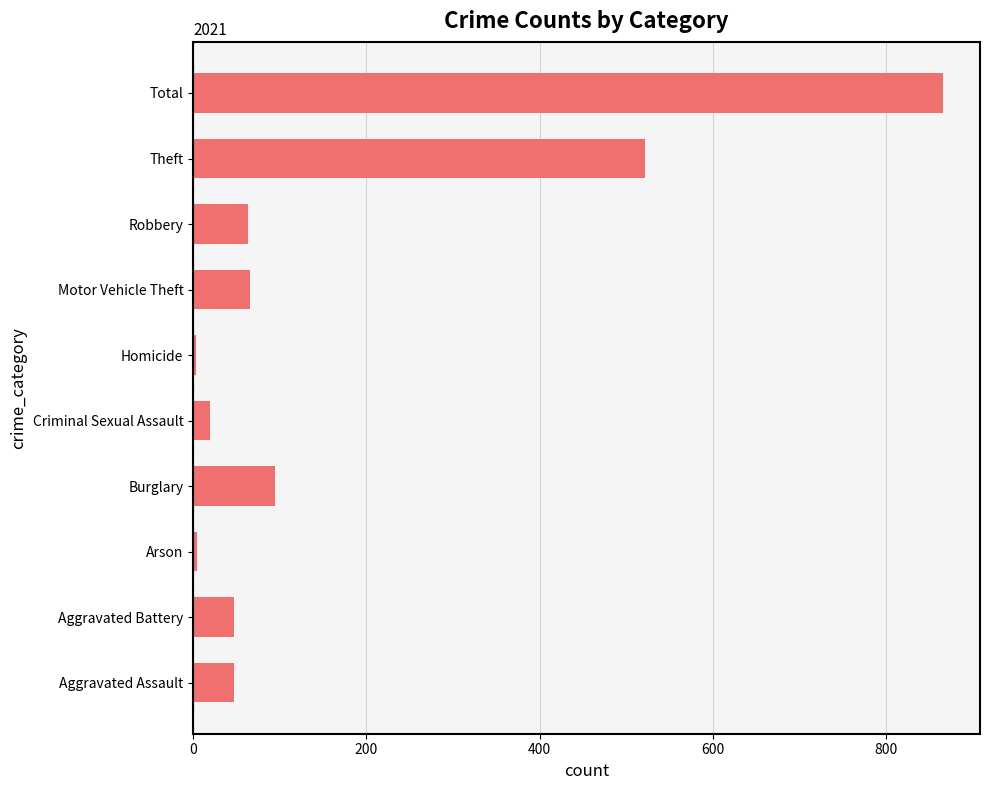

At which category does the chart reach its peak across all series?

Total